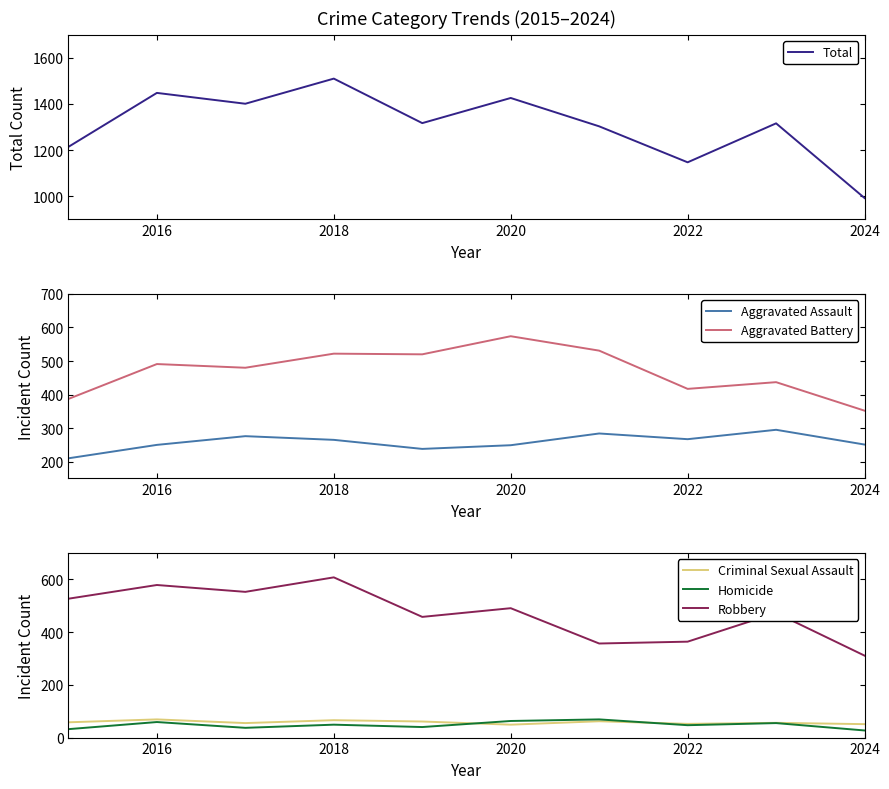

How many series are shown in this chart?

6